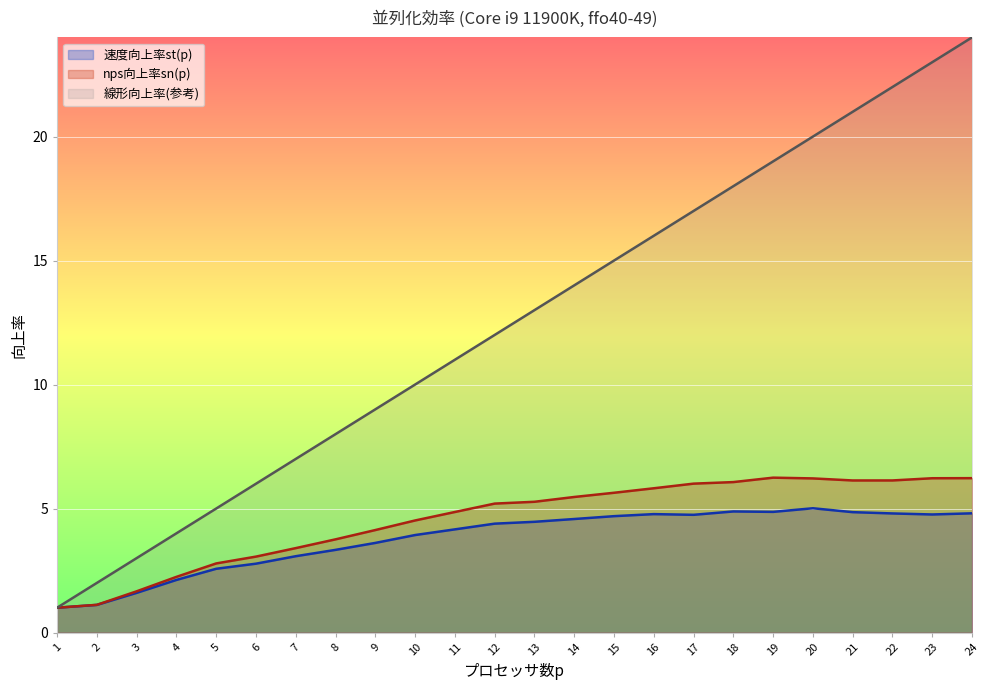

True or false: 線形向上率(参考) has a value of 11.0 at 11.

True